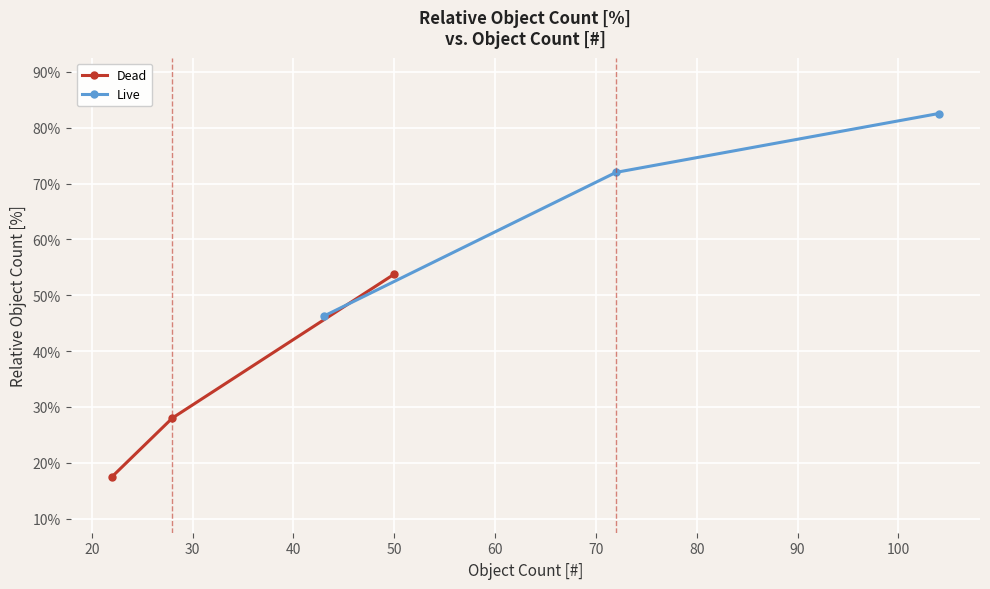

What is the lowest value of the Dead series?

17.5